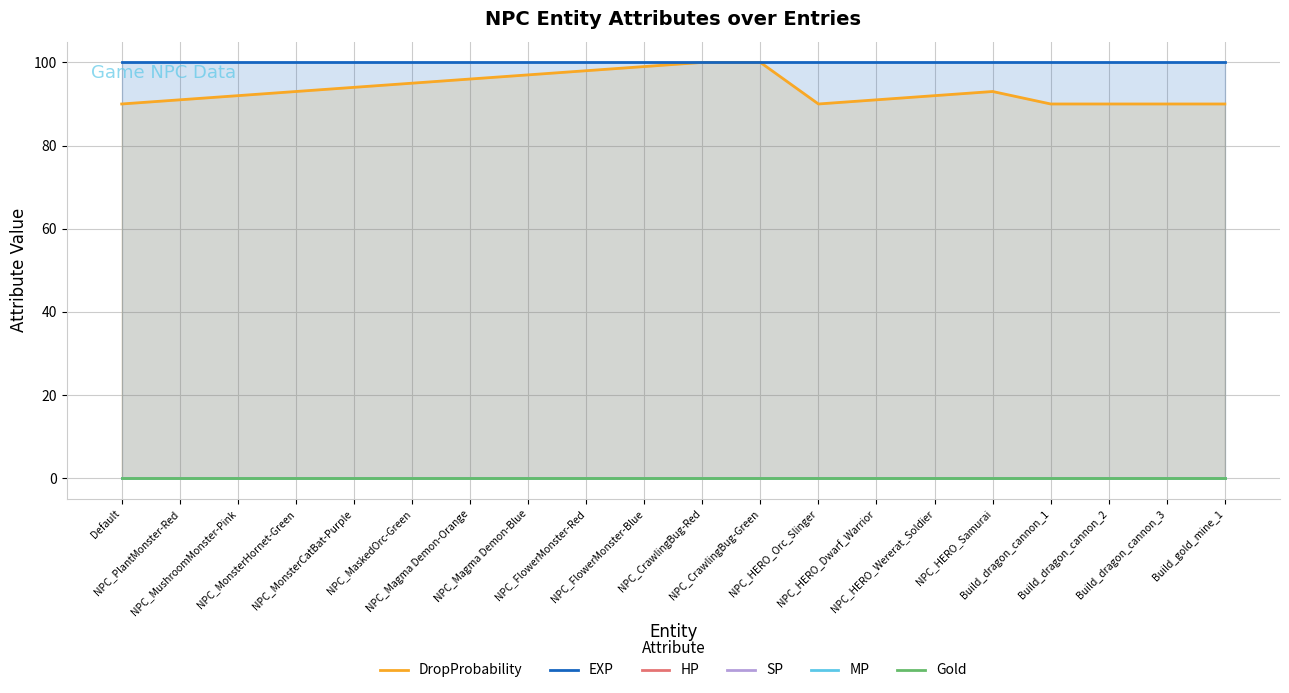

True or false: SP and EXP cross at least once.

False